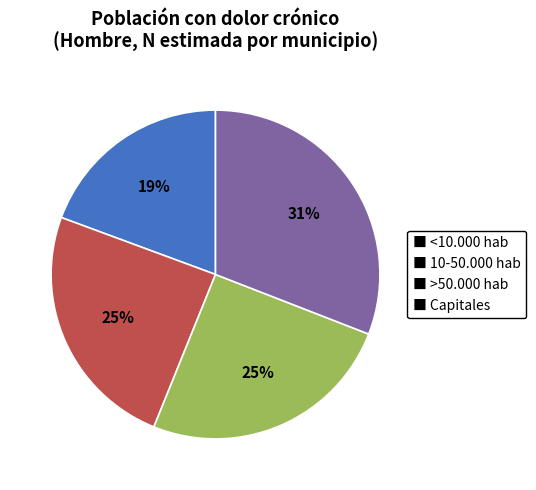

To the nearest percent, what percentage of the pie is ■ 10-50.000 hab?

25%